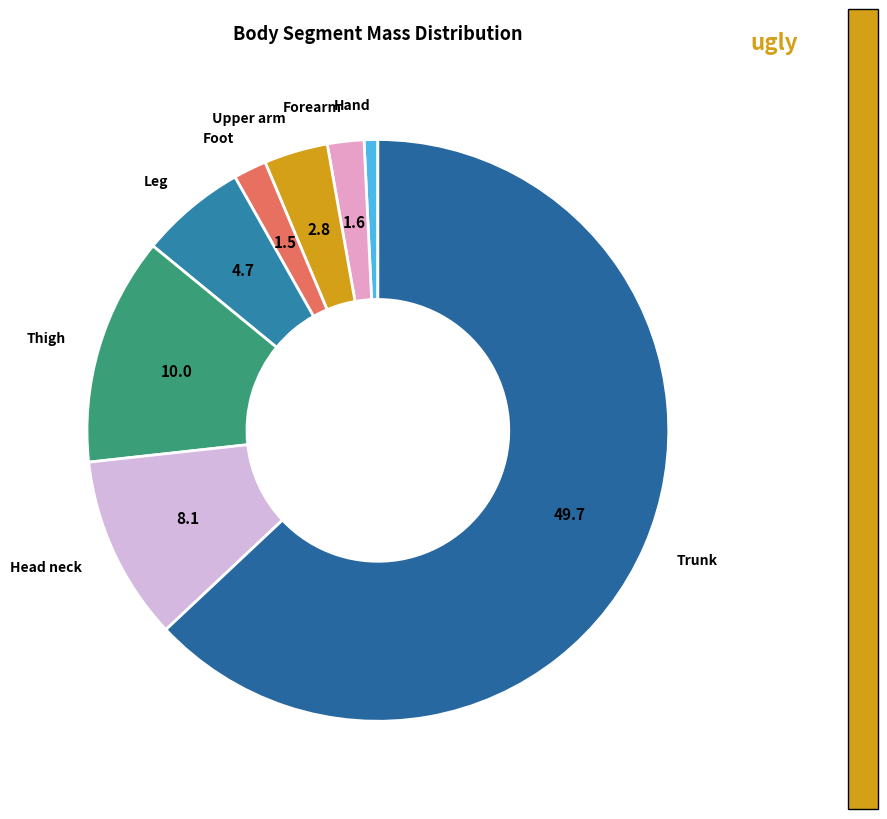

How many segments does this pie chart have?

8